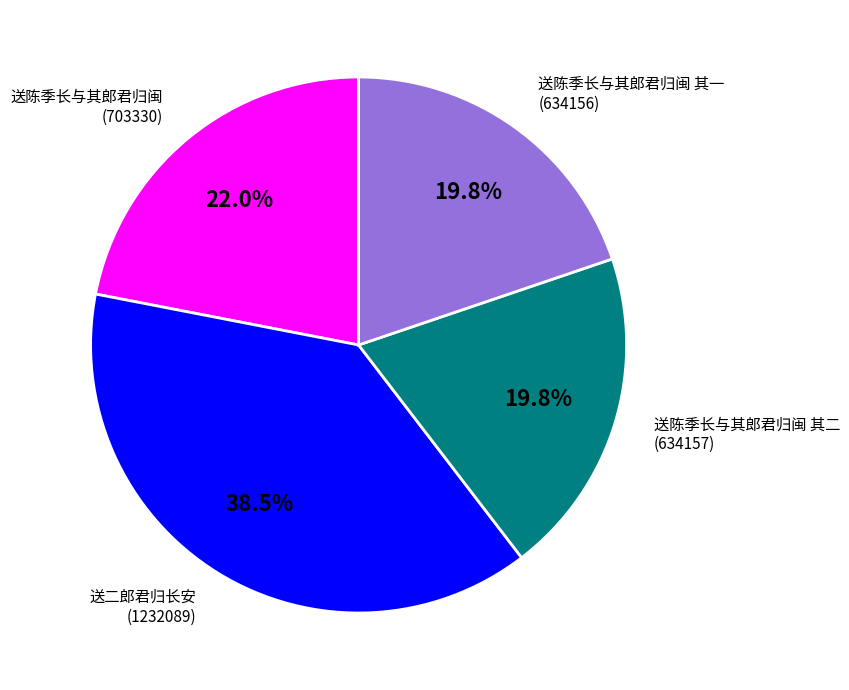

Does any single category account for the majority?

No